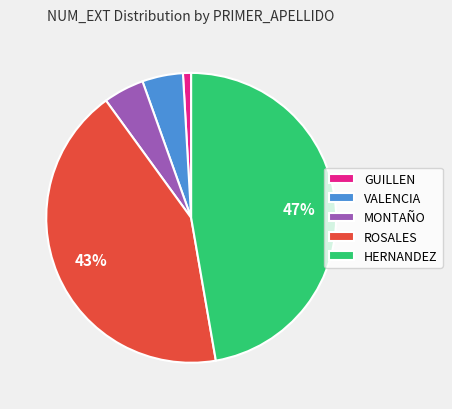

Is there any slice that represents more than half of the pie?

No